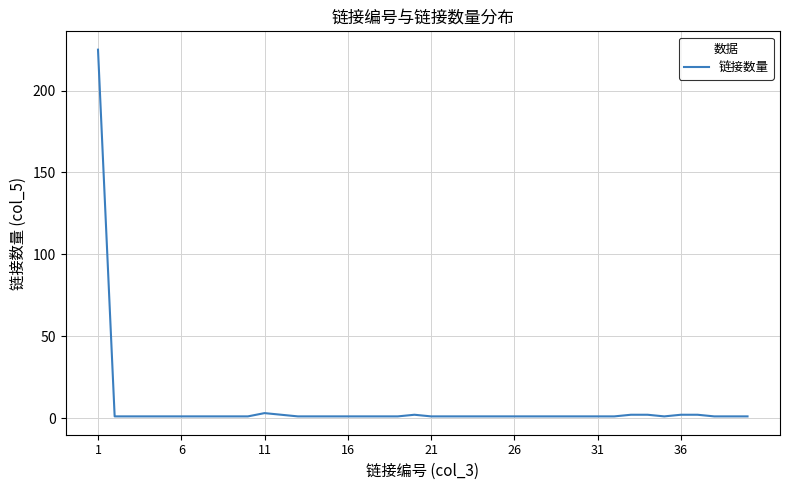

True or false: the data shows 2 at 36.

True